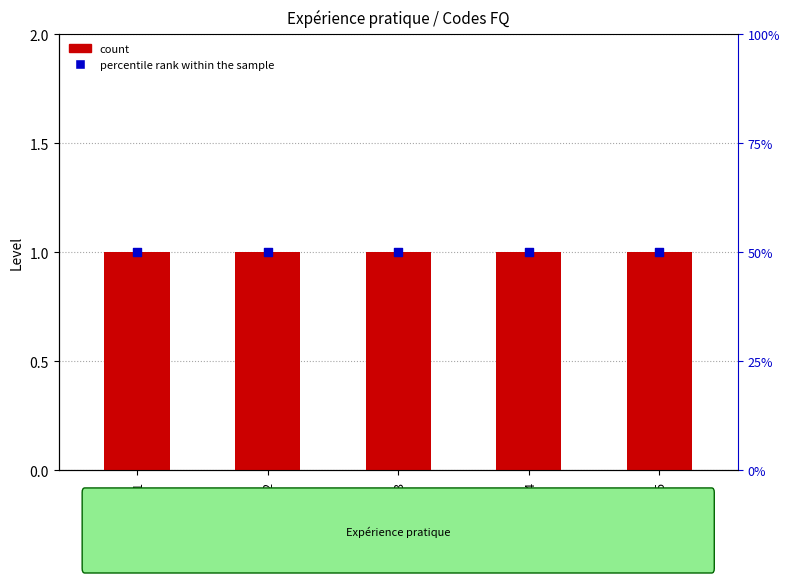

Is the value of count at FQ05 greater than the value of percentile rank within the sample at FQ01?

No